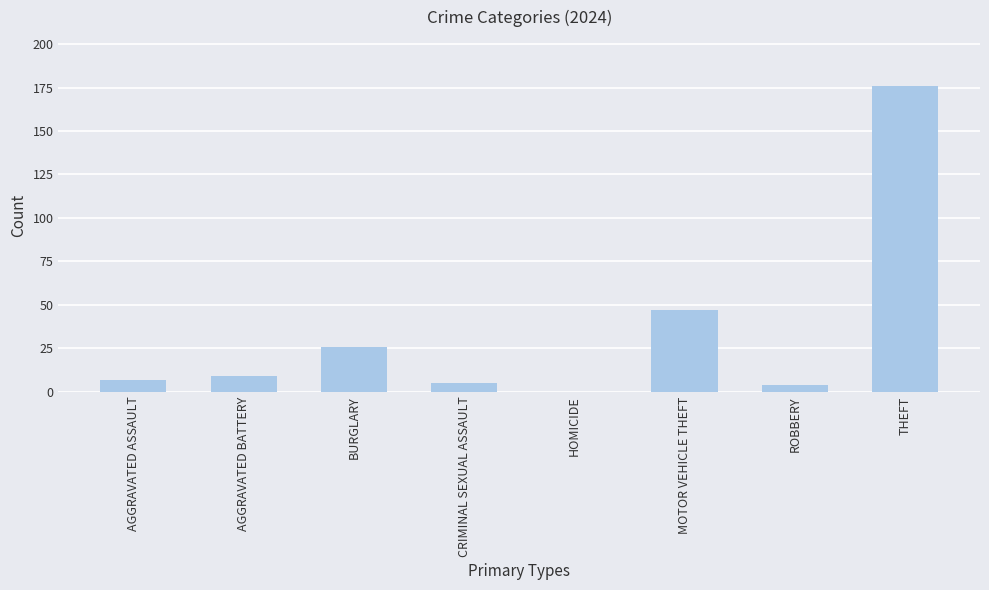

Reading left to right, list all the values displayed in this chart.

7	9	26	5	0	47	4	176